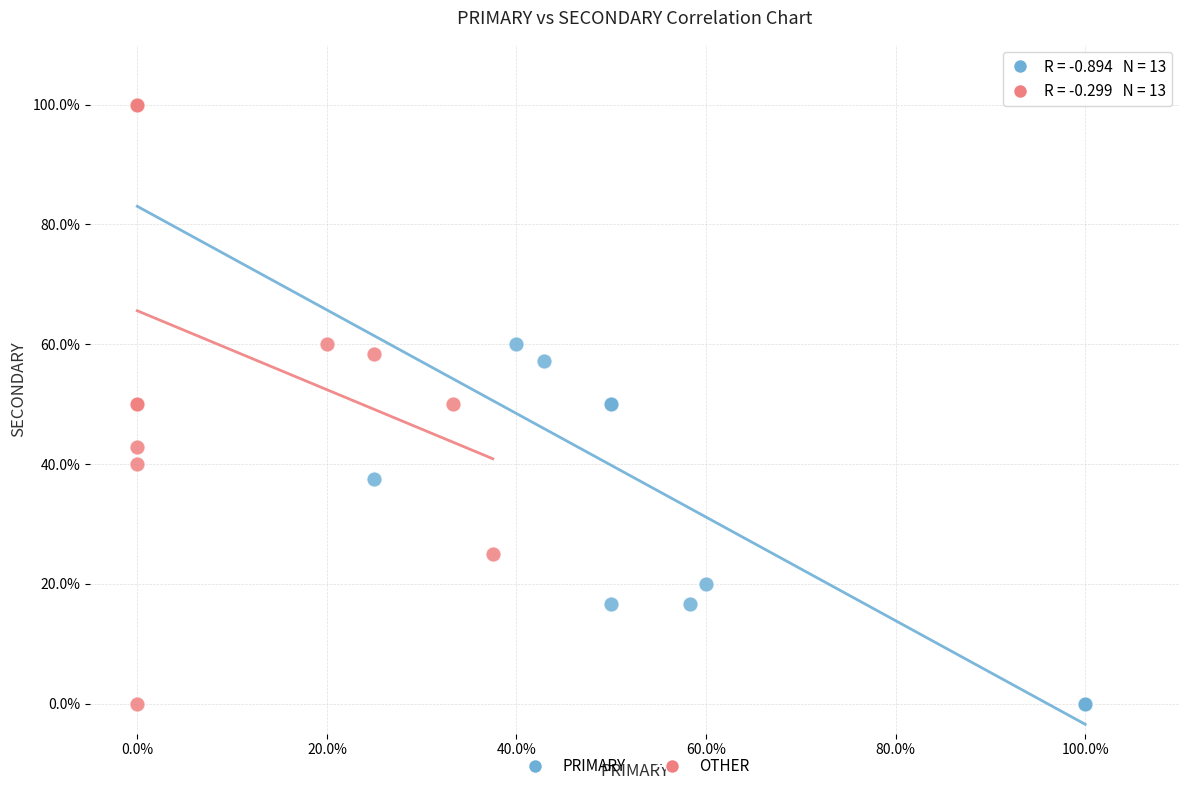

What are all the series names shown in the legend?

PRIMARY, OTHER